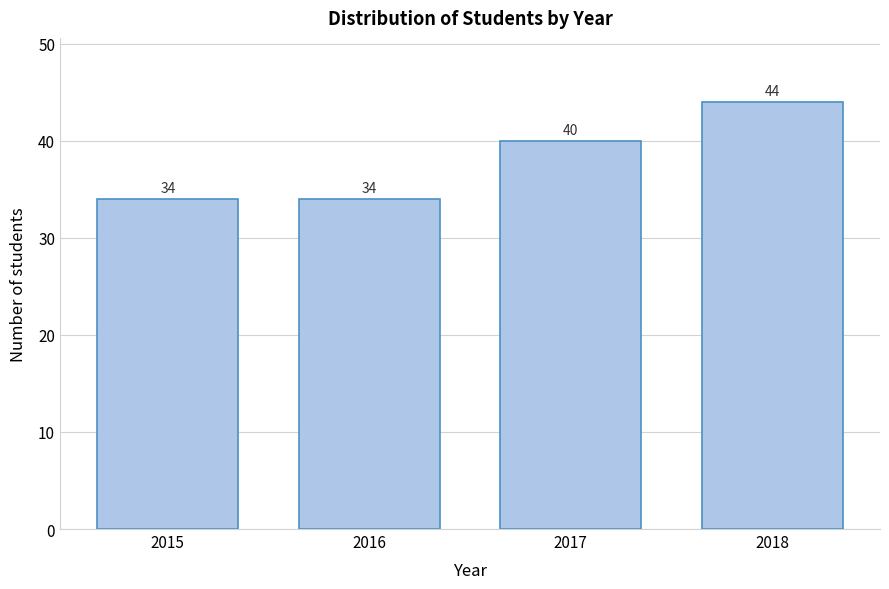

Reading left to right, extract all data points from this chart.

2015=34	2016=34	2017=40	2018=44